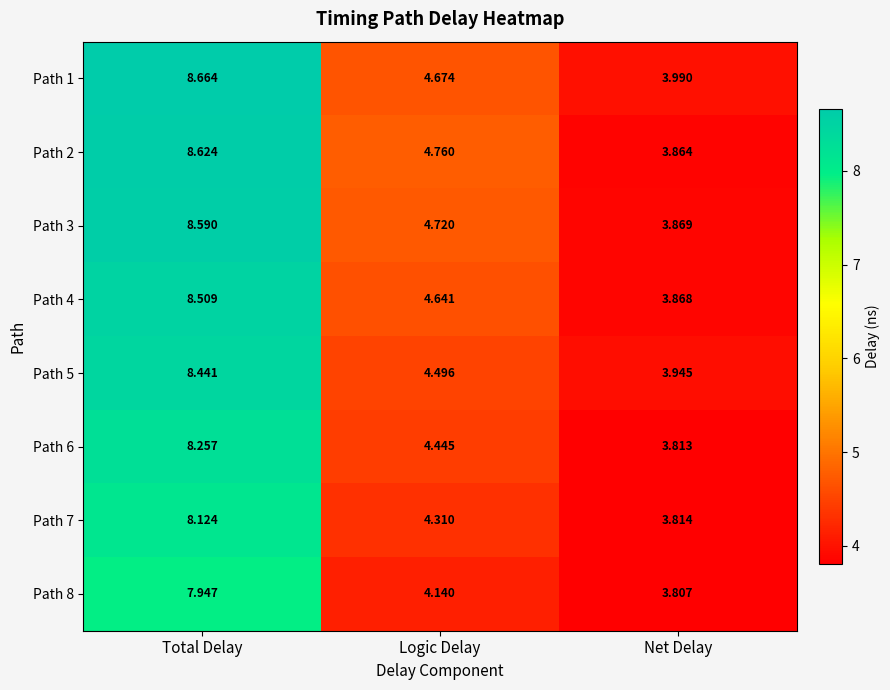

Which category has the lowest value in the Path 3 series?

Net Delay